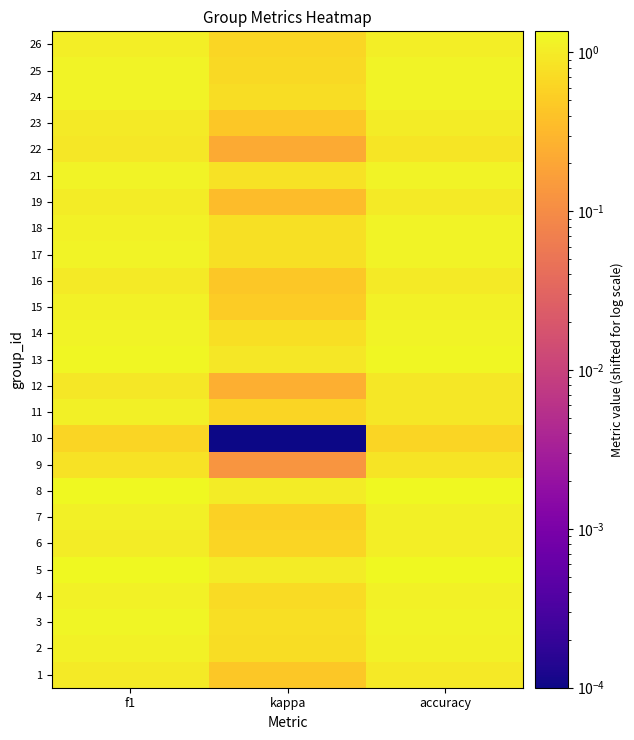

Count the number of data series in this chart.

25